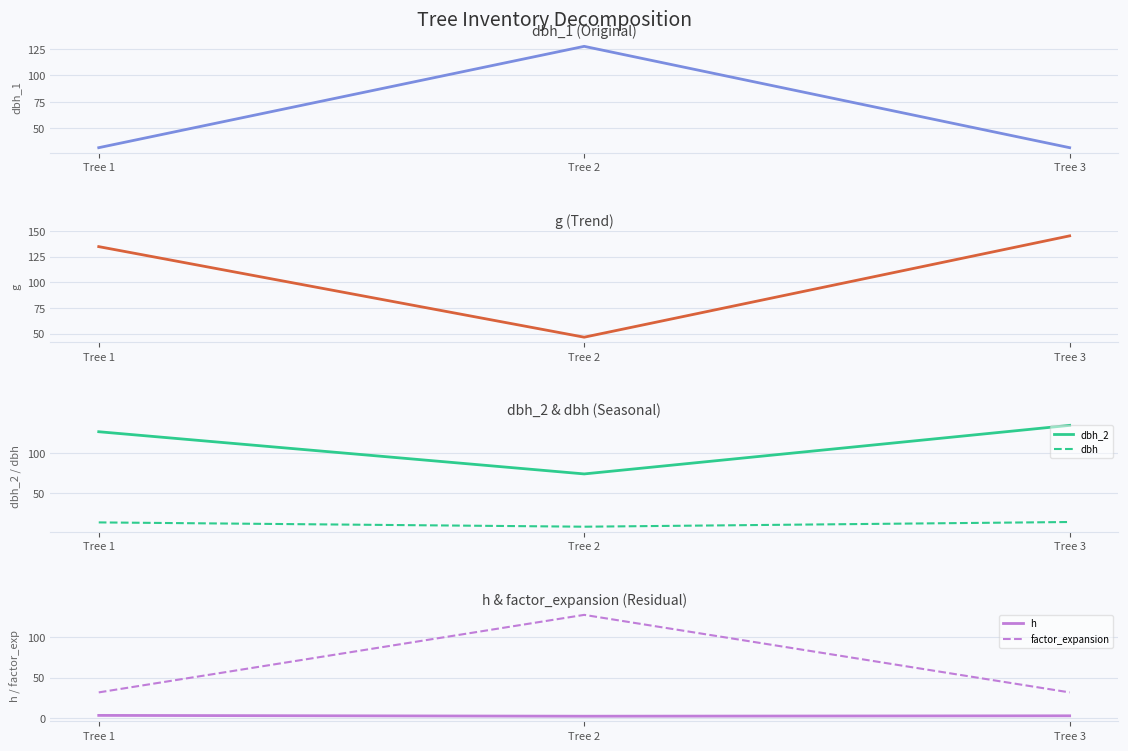

Which label corresponds to the smallest value in the chart?

Tree 2